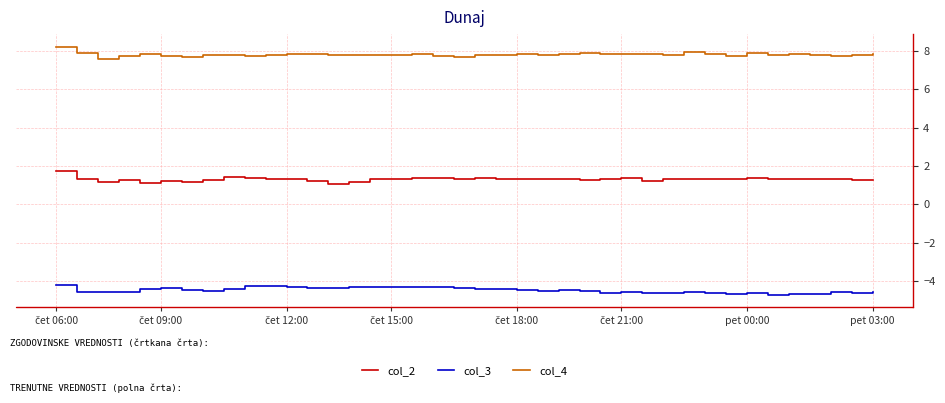

Rank the series by their maximum value, from highest to lowest.

col_4, col_2, col_3